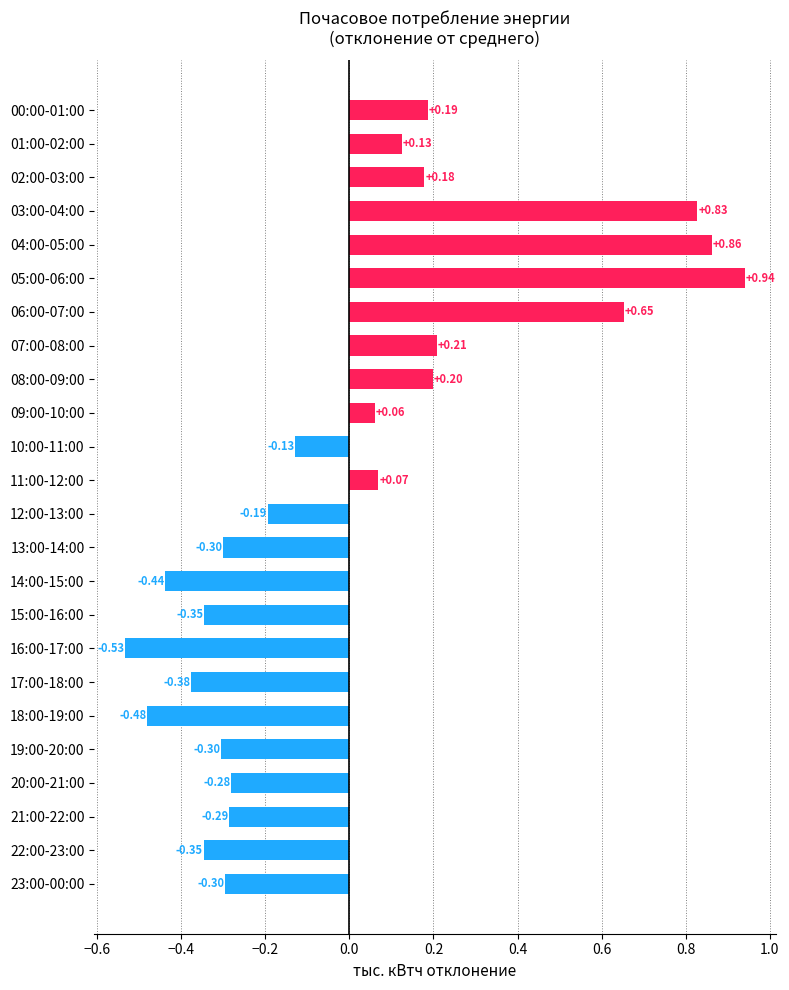

Does the chart contain any negative values?

Yes